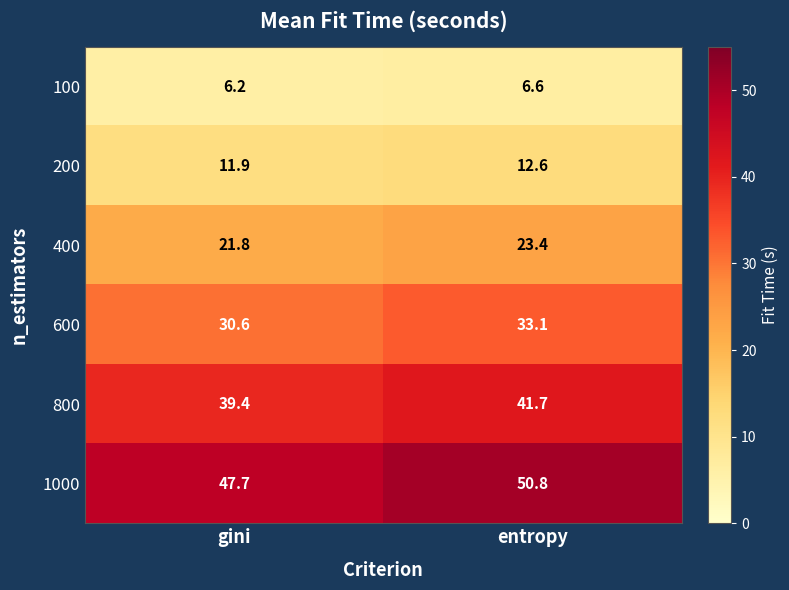

Where is 1000 nearest to the value 49?

gini